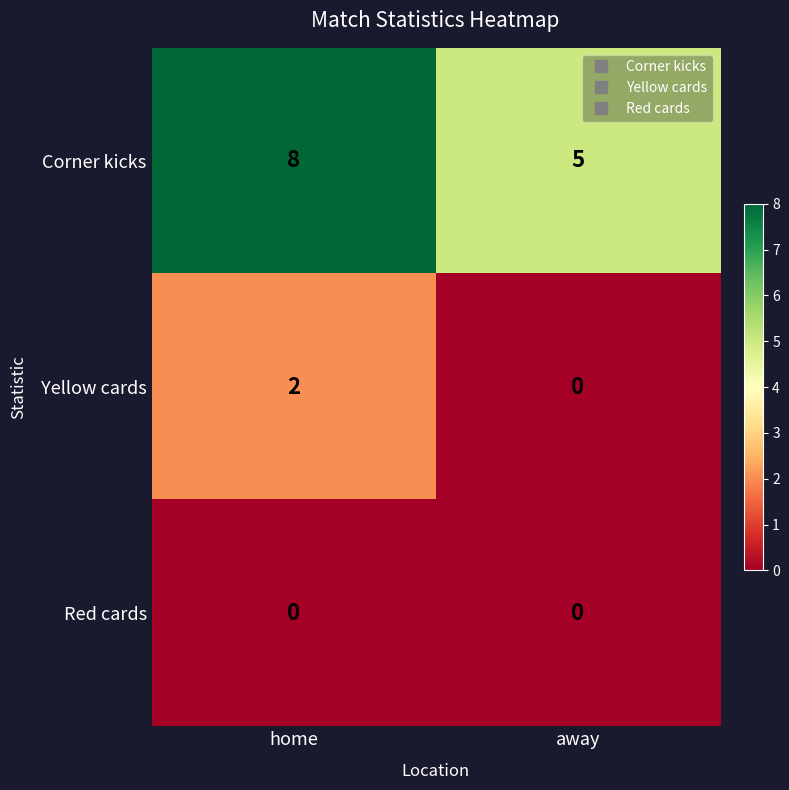

Rank the series by their average value, from highest to lowest.

Corner kicks, Yellow cards, Red cards